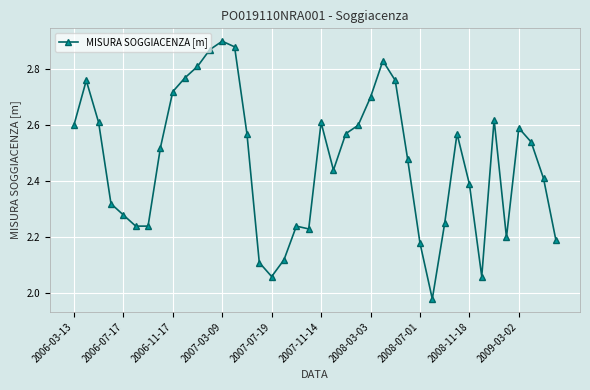

What is the difference between the second highest and minimum values?

0.9